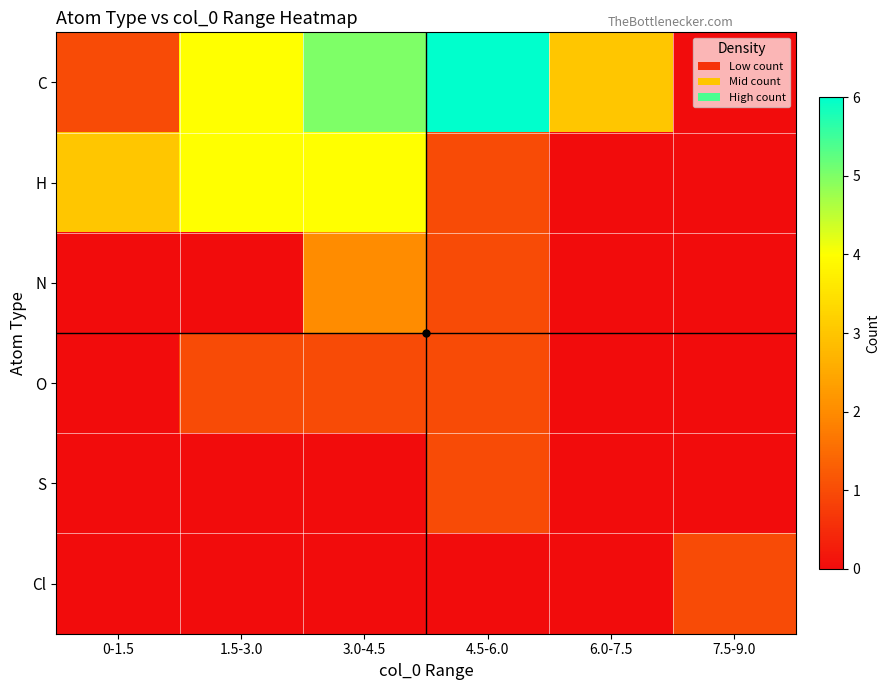

Reading right to left, what are all the values shown in this chart?

C: 7.5-9.0=0	6.0-7.5=3	4.5-6.0=6	3.0-4.5=5	1.5-3.0=4	0-1.5=1
H: 7.5-9.0=0	6.0-7.5=0	4.5-6.0=1	3.0-4.5=4	1.5-3.0=4	0-1.5=3
N: 7.5-9.0=0	6.0-7.5=0	4.5-6.0=1	3.0-4.5=2	1.5-3.0=0	0-1.5=0
O: 7.5-9.0=0	6.0-7.5=0	4.5-6.0=1	3.0-4.5=1	1.5-3.0=1	0-1.5=0
S: 7.5-9.0=0	6.0-7.5=0	4.5-6.0=1	3.0-4.5=0	1.5-3.0=0	0-1.5=0
Cl: 7.5-9.0=1	6.0-7.5=0	4.5-6.0=0	3.0-4.5=0	1.5-3.0=0	0-1.5=0